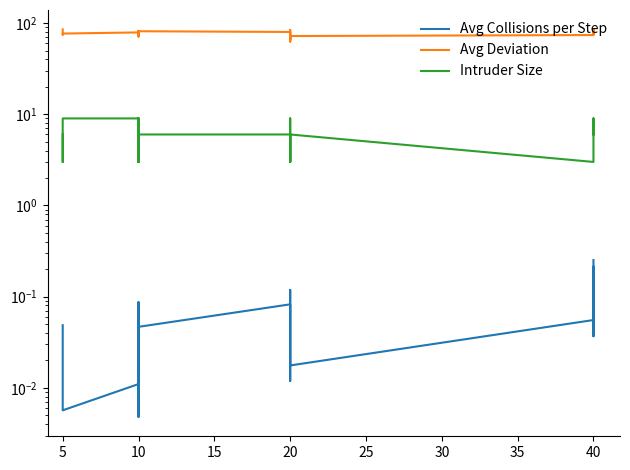

Count the number of data series in this chart.

3